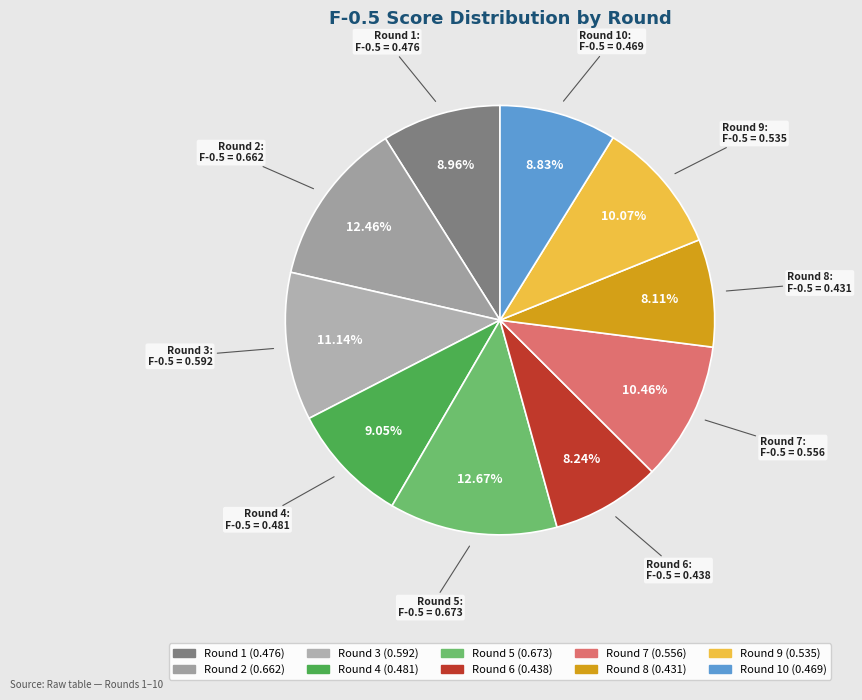

How many segments does this pie chart have?

10